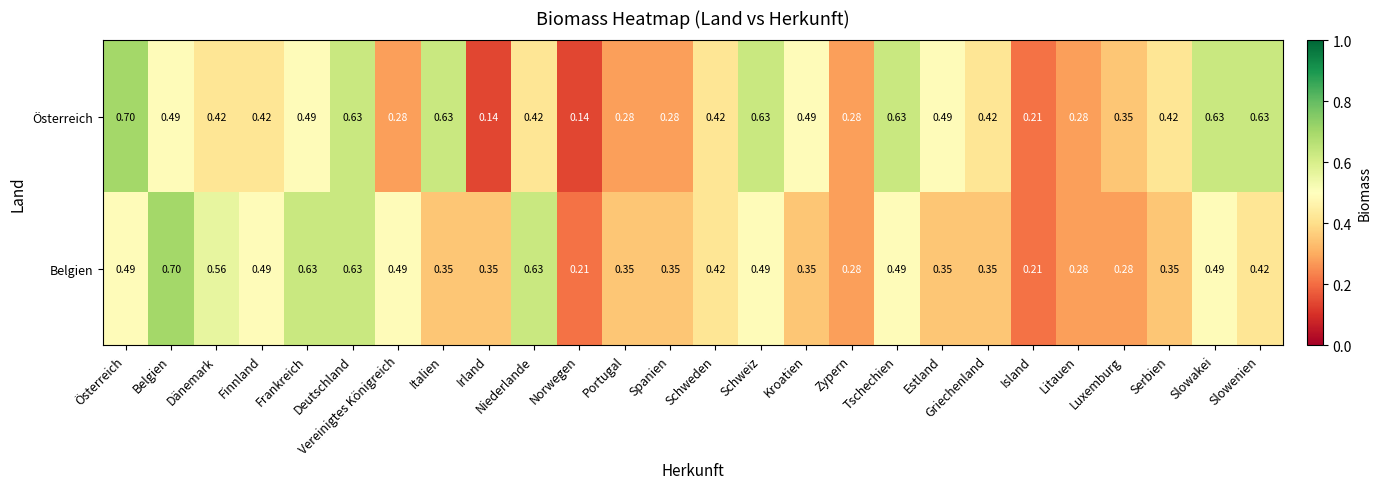

Which series has the widest spread of values?

Österreich